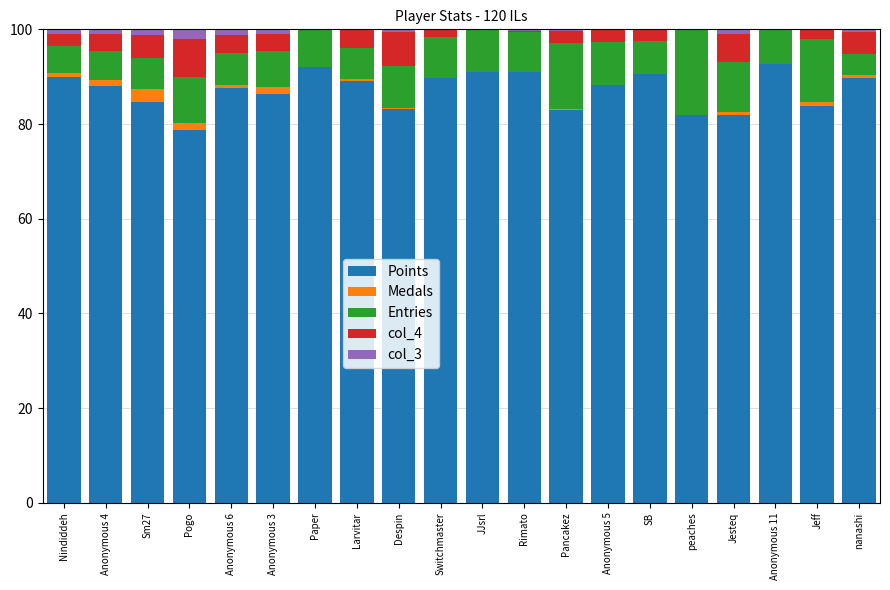

What is the sum of all Points values?

1743.3